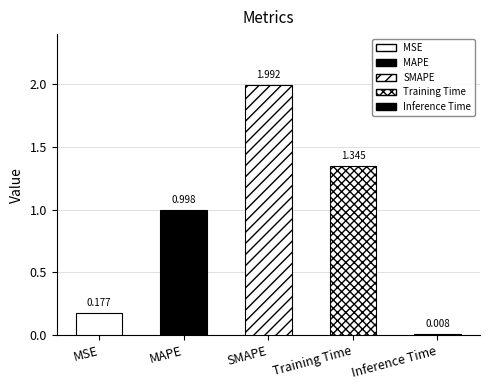

Which category has the highest value across all series?

SMAPE